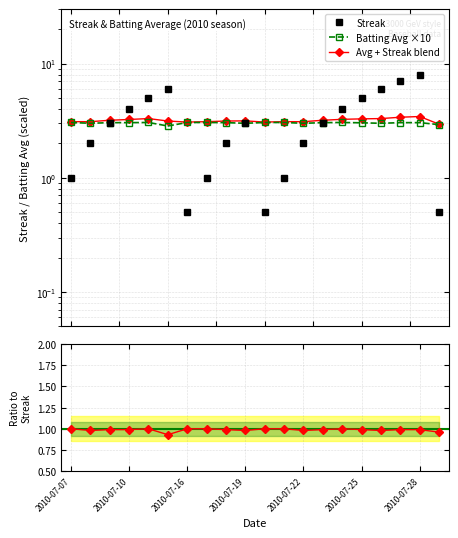

What is the difference between the highest and lowest values at 2010-07-08?

1.0